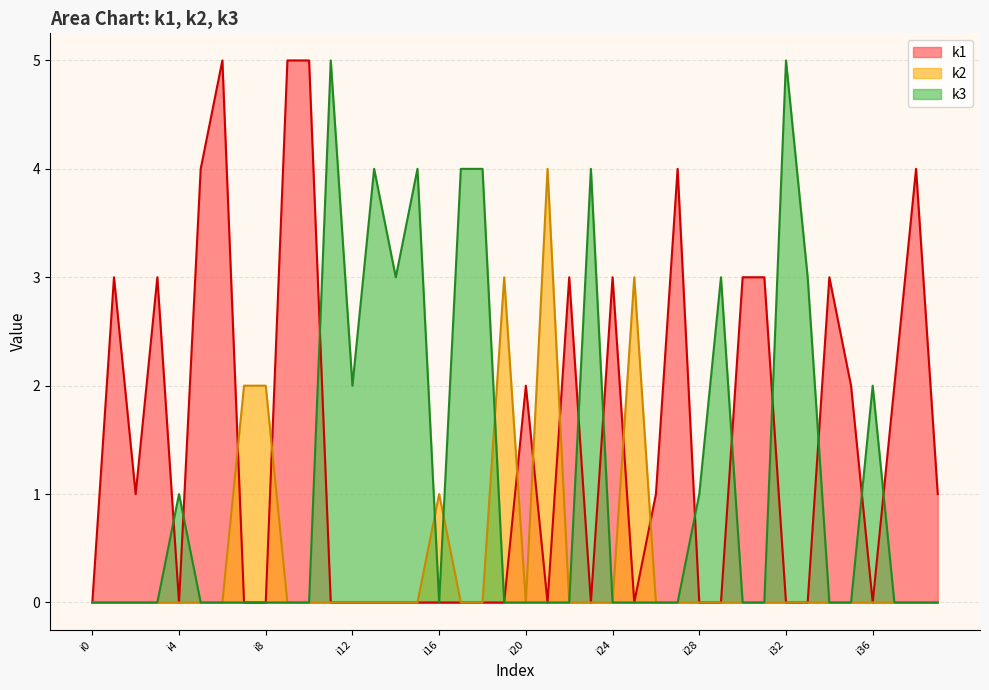

The k3 series shows 6 at i15. True or false?

False